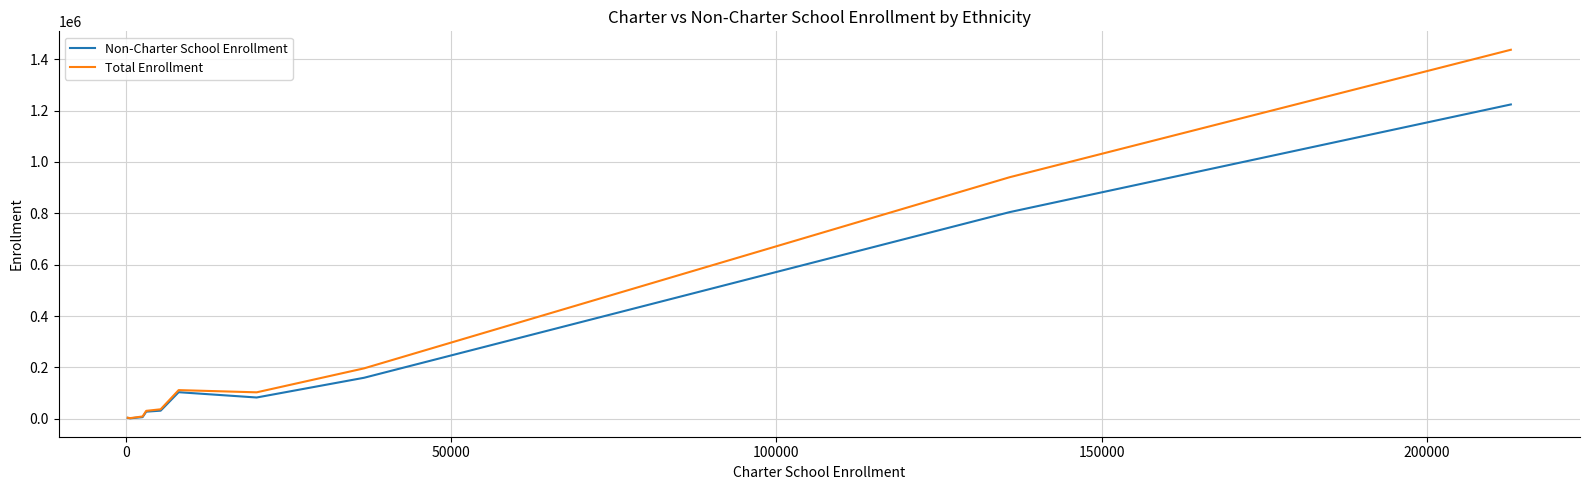

Which series has the widest spread of values?

Total Enrollment